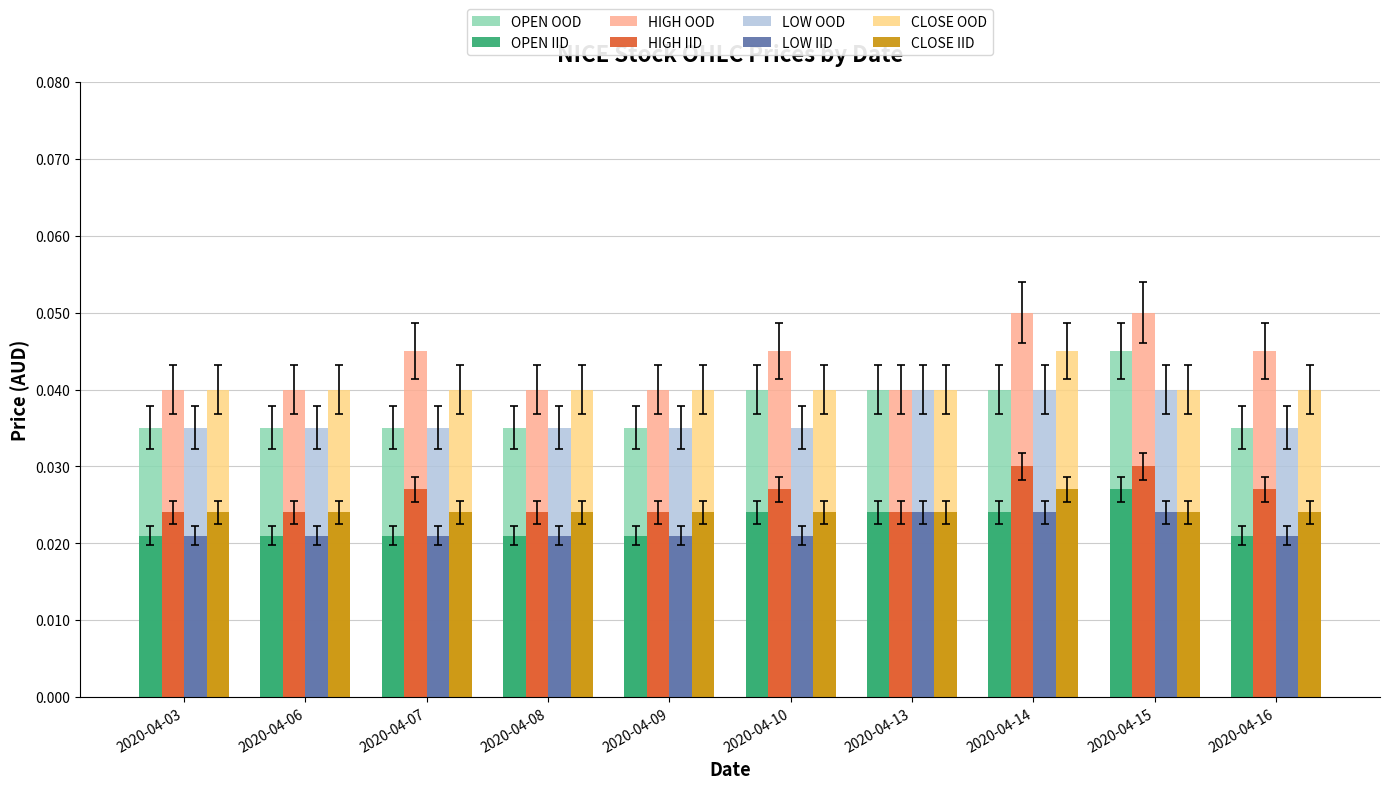

Which series changed the most between 2020-04-03 and 2020-04-14?

HIGH OOD